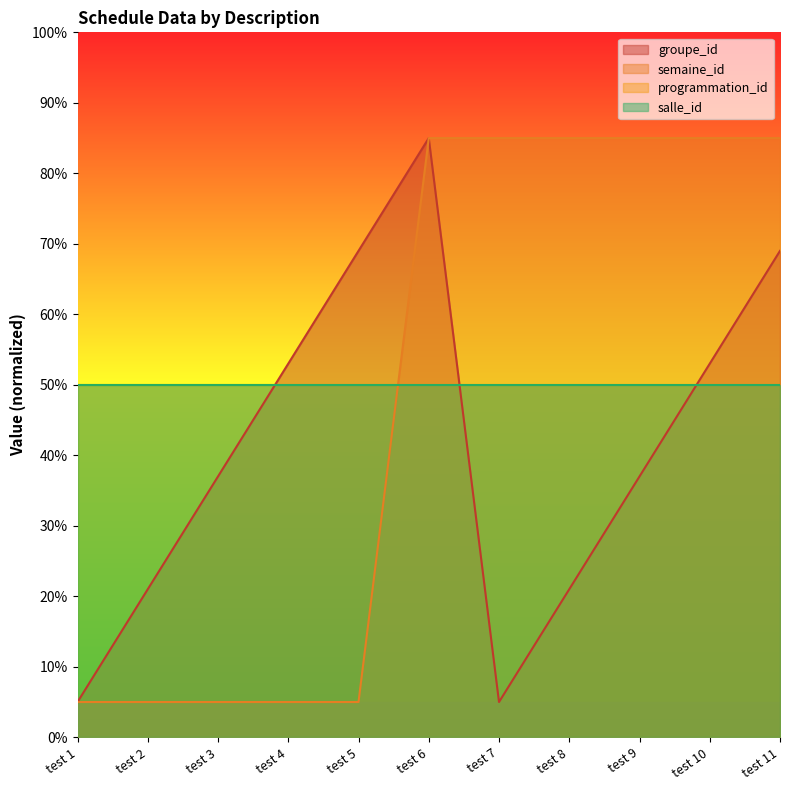

Is it true that groupe_id equals 21 at test 8?

True